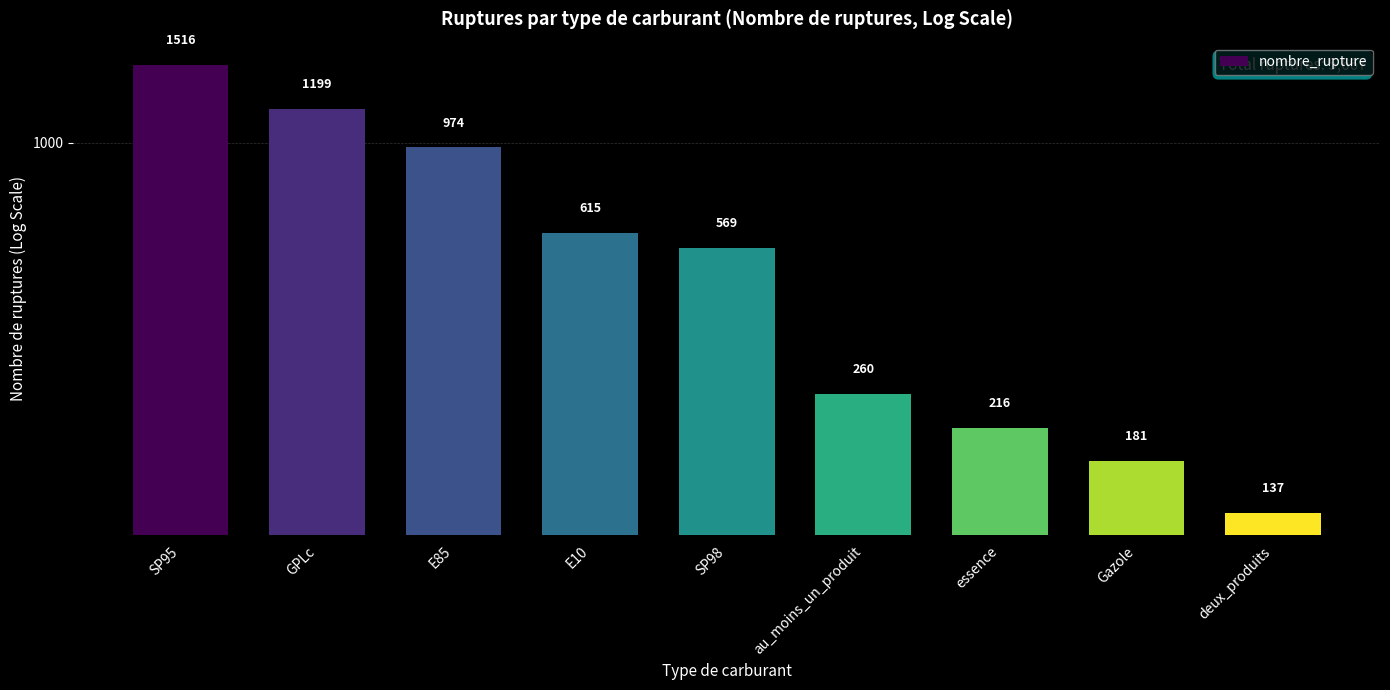

Are the bars grouped side by side (vs. stacked)?

No